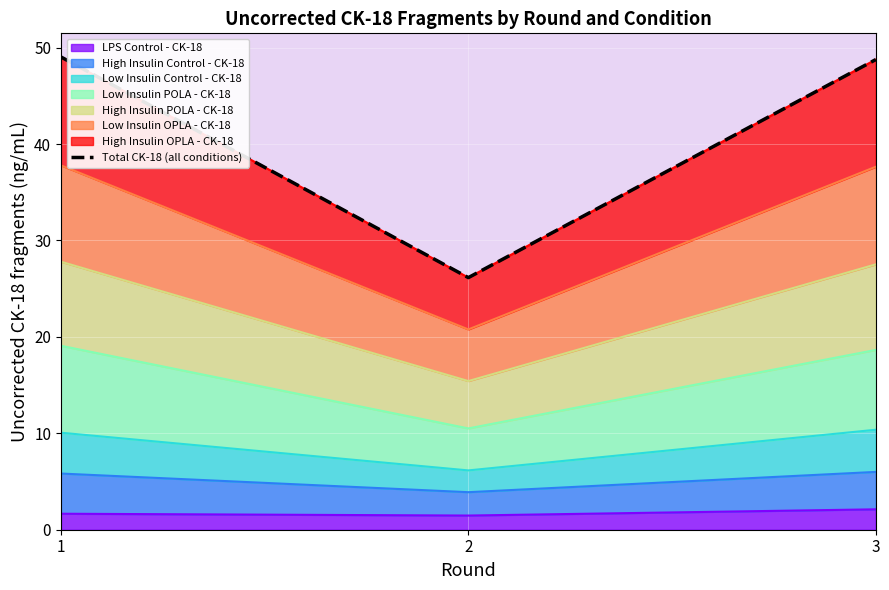

Reading left to right, transcribe all the data shown in this chart.

49.0	26.1	48.8